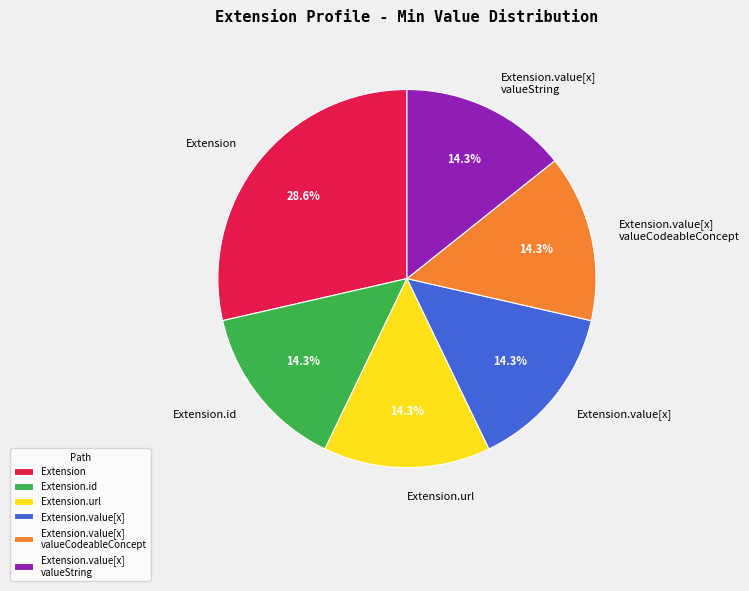

How many segments does this pie chart have?

6